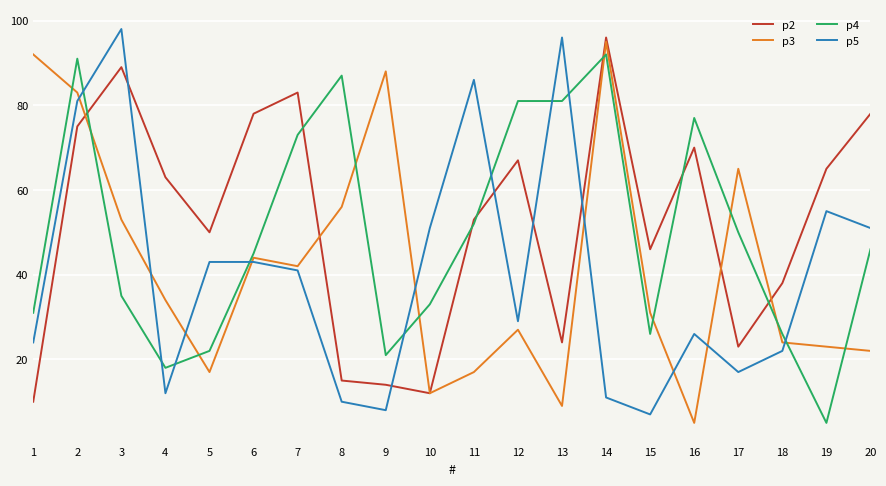

Which series has the widest spread of values?

p5